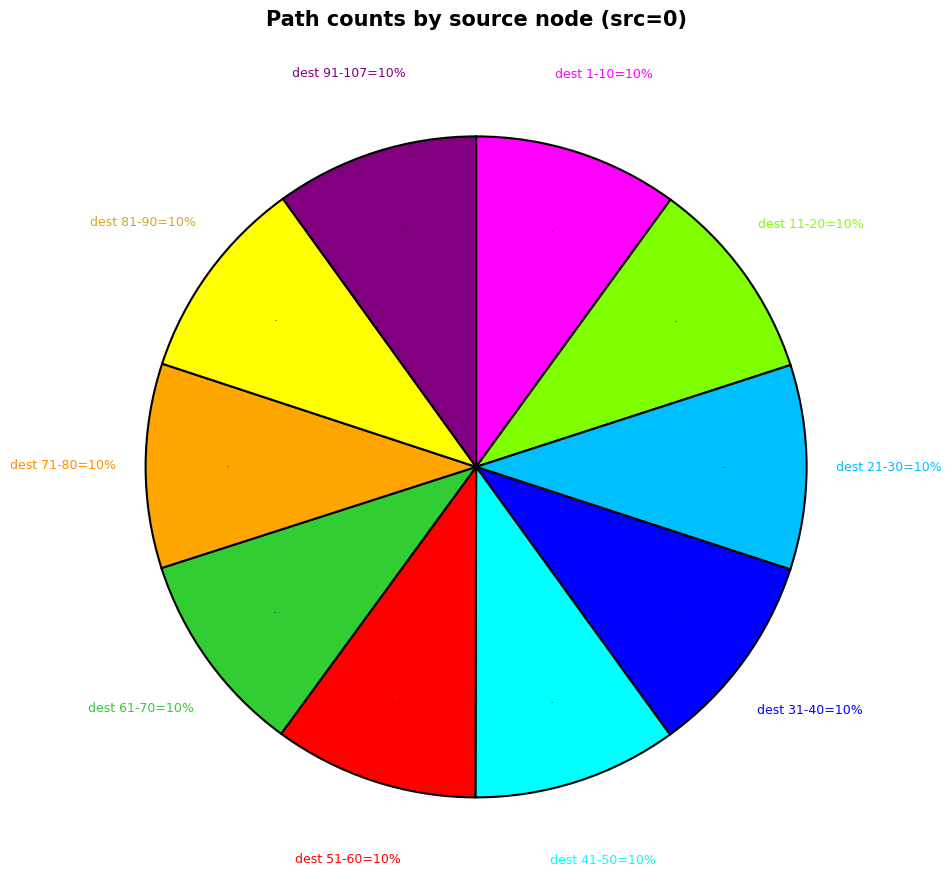

How many segments does this pie chart have?

10